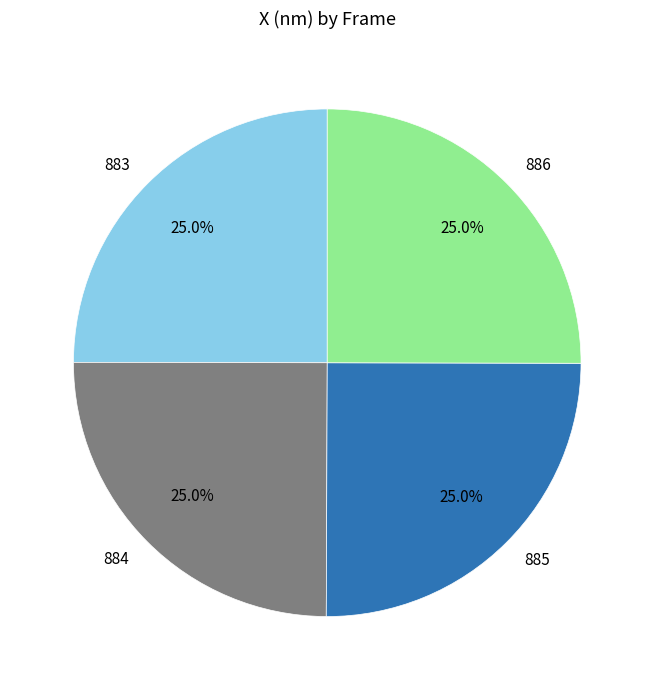

What portion of the pie excludes 886?

75.0%